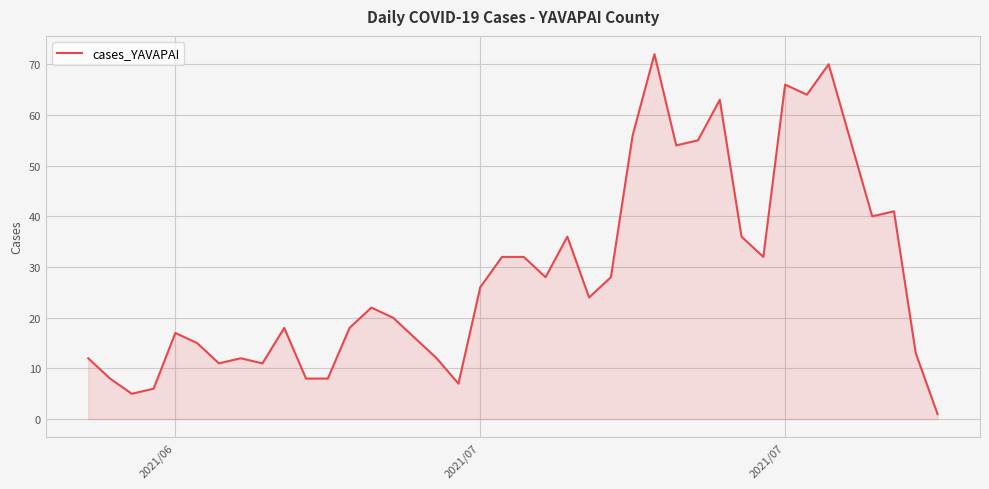

What is the greatest value displayed?

72